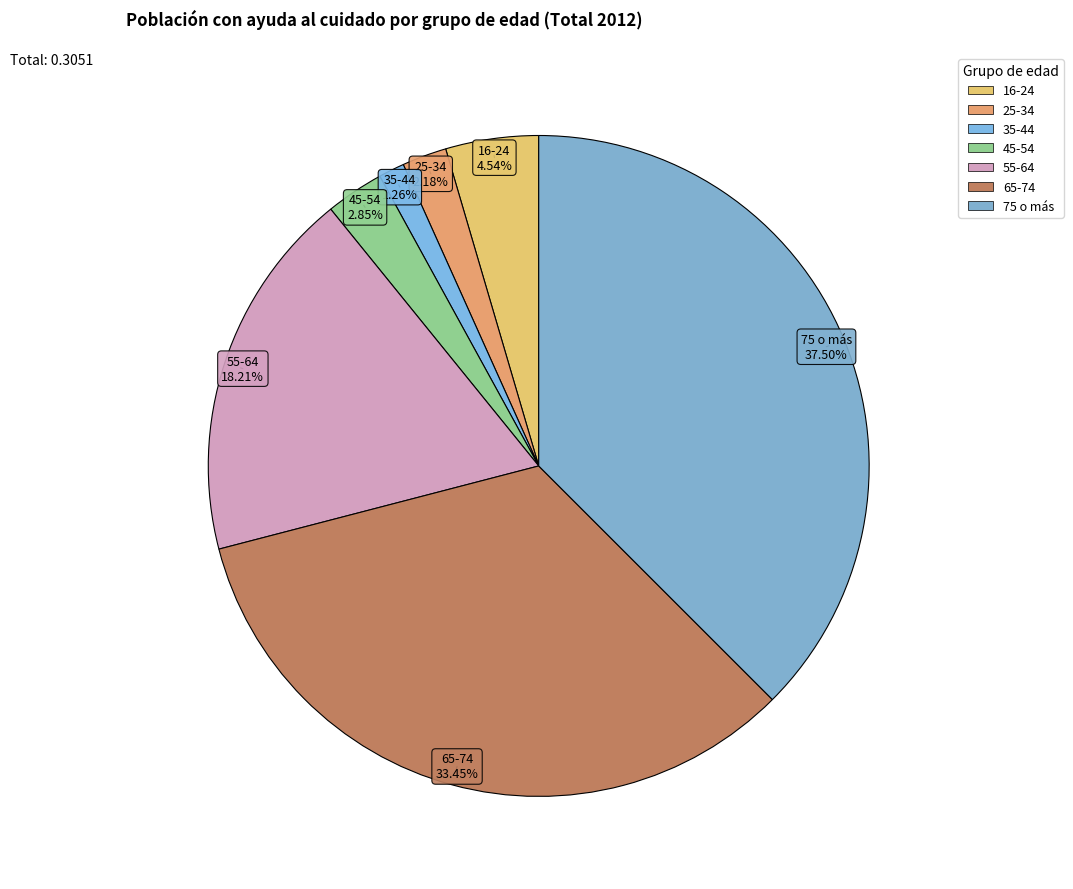

Count the number of slices in the pie.

7